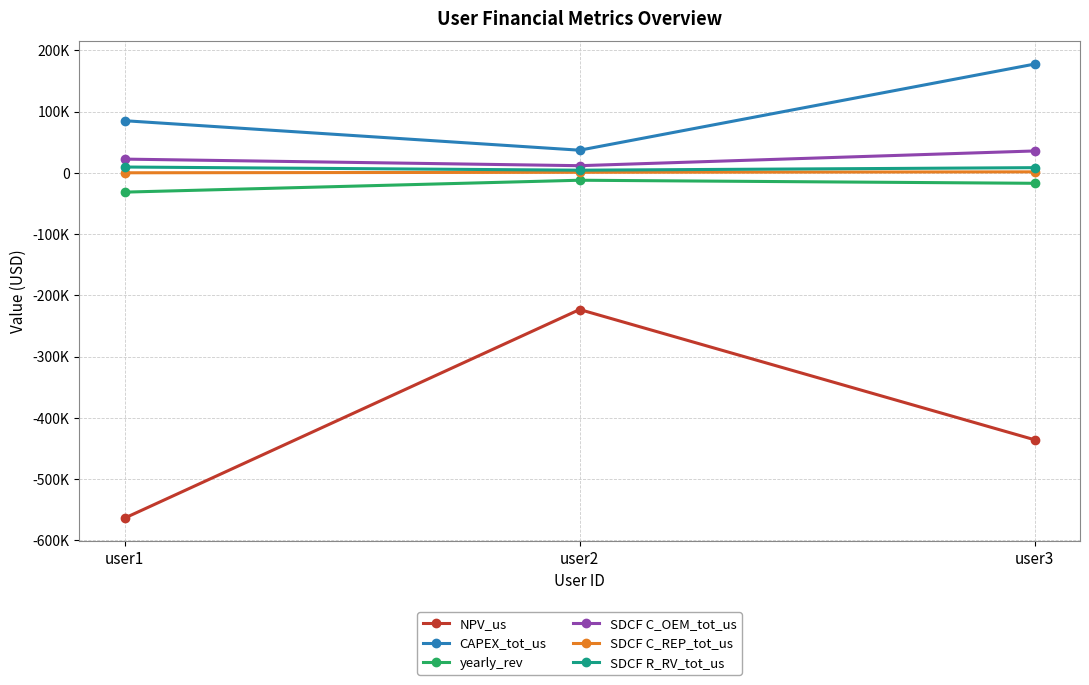

Reading right to left, list all the values displayed in this chart.

NPV_us: -435831.7	-223241.1	-563669.1
CAPEX_tot_us: 177428.2	36868.8	85000.0
yearly_rev: -17171.2	-12164.3	-31580.3
SDCF C_OEM_tot_us: 35626.4	11581.9	22316.2
SDCF C_REP_tot_us: 1509.3	800.3	0.0
SDCF R_RV_tot_us: 8353.4	4242.9	9412.5